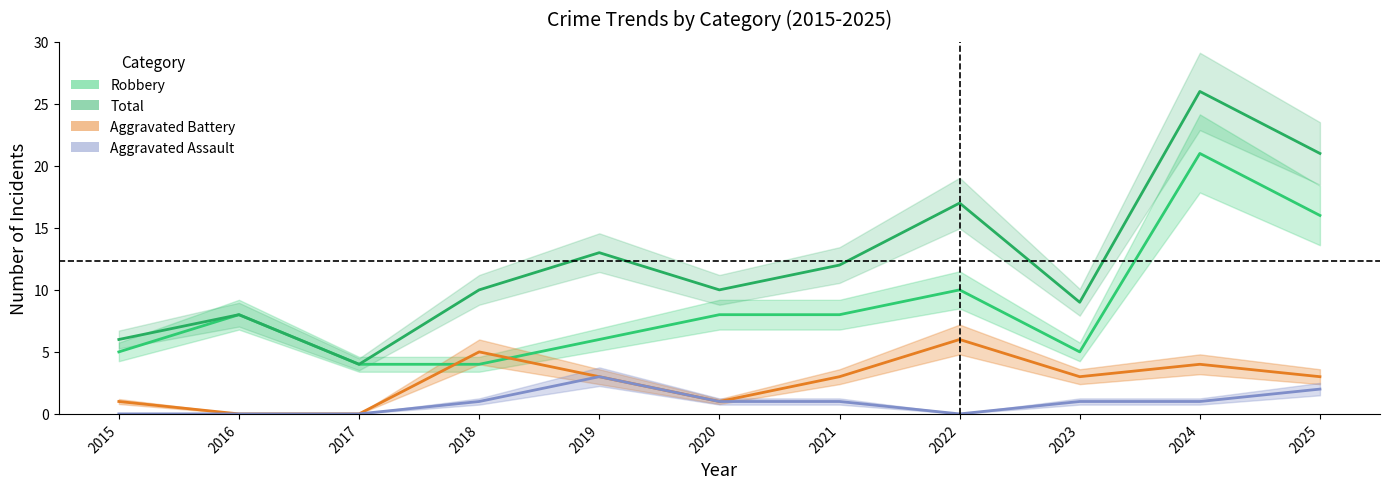

True or false: Aggravated Assault and Aggravated Battery intersect in this chart.

False